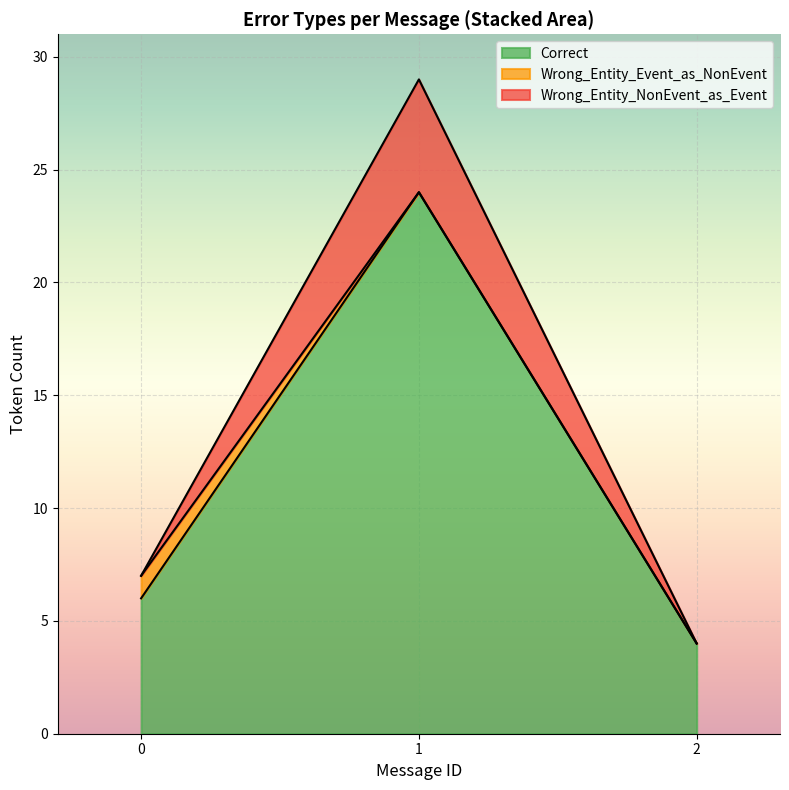

Which series has the largest total across all categories?

Correct